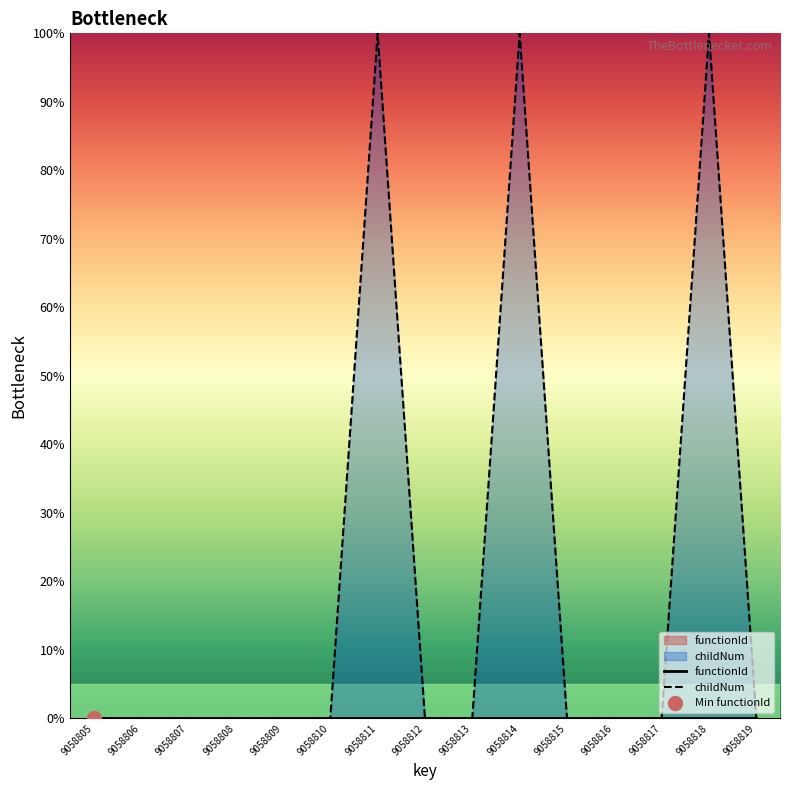

At which category does the chart reach its peak across all series?

9058811